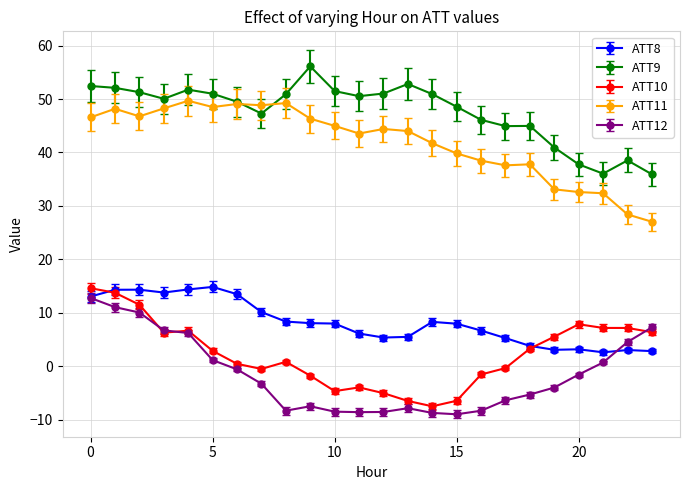

Which series has the largest total across all categories?

ATT9